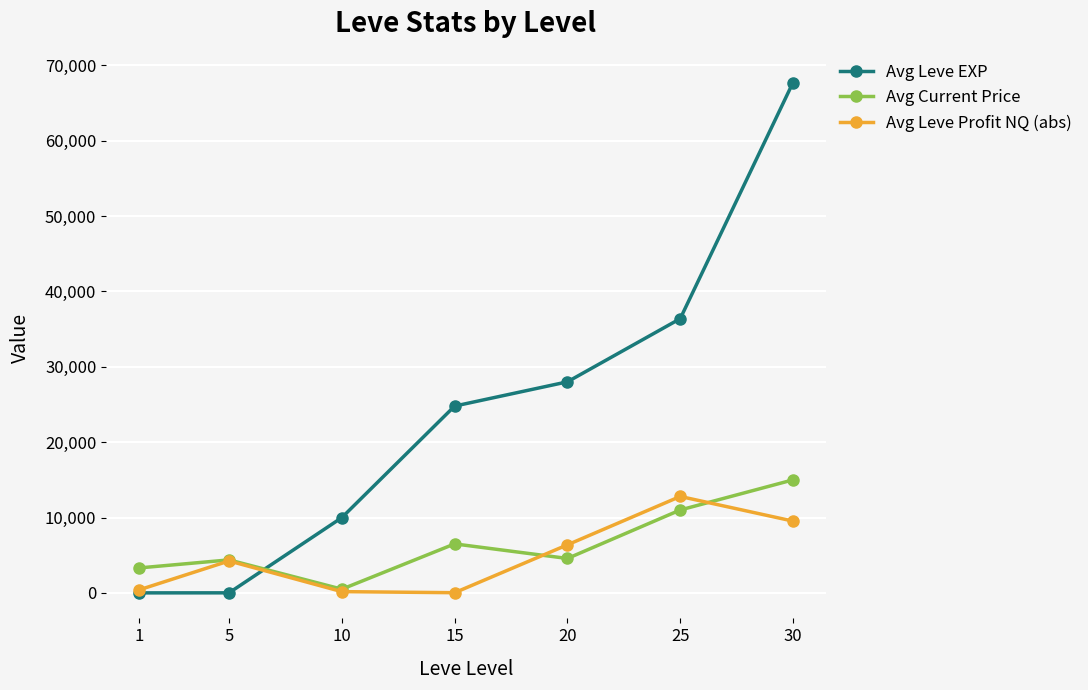

Which category has the highest value across all series?

30